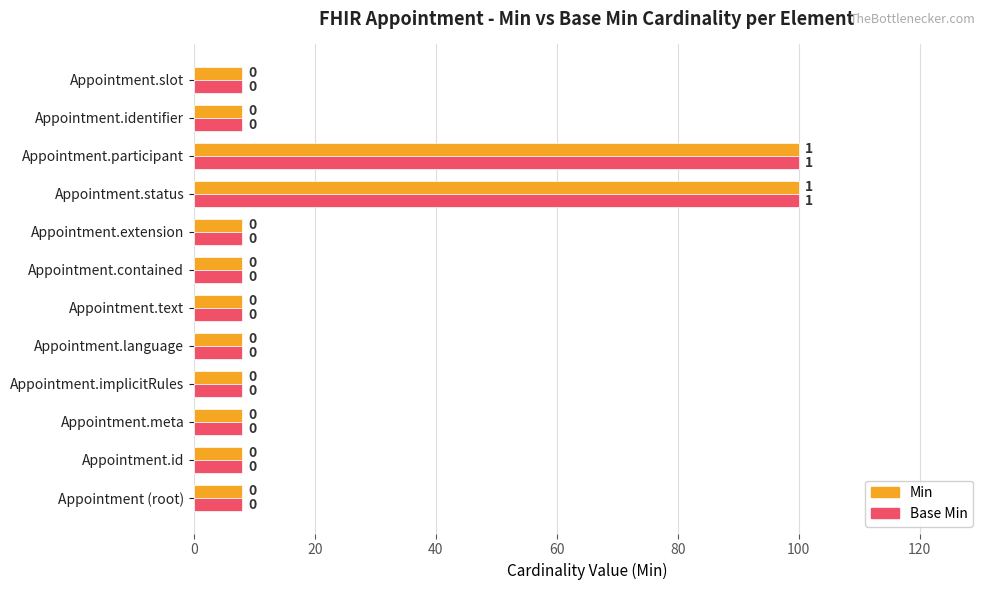

How many values in the Min series exceed 8?

2